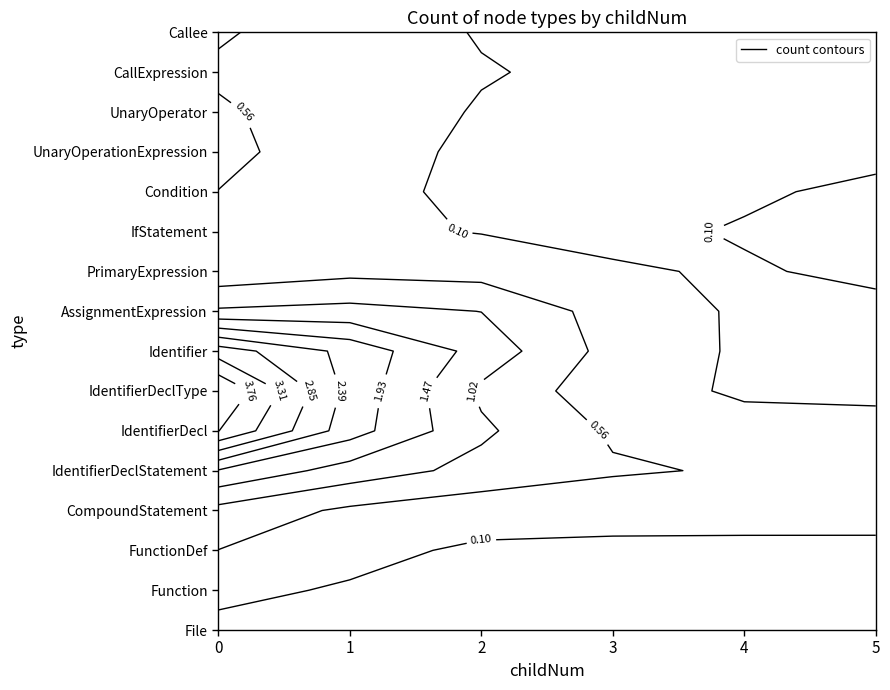

Between 1 and 3, which series saw the biggest shift?

Identifier